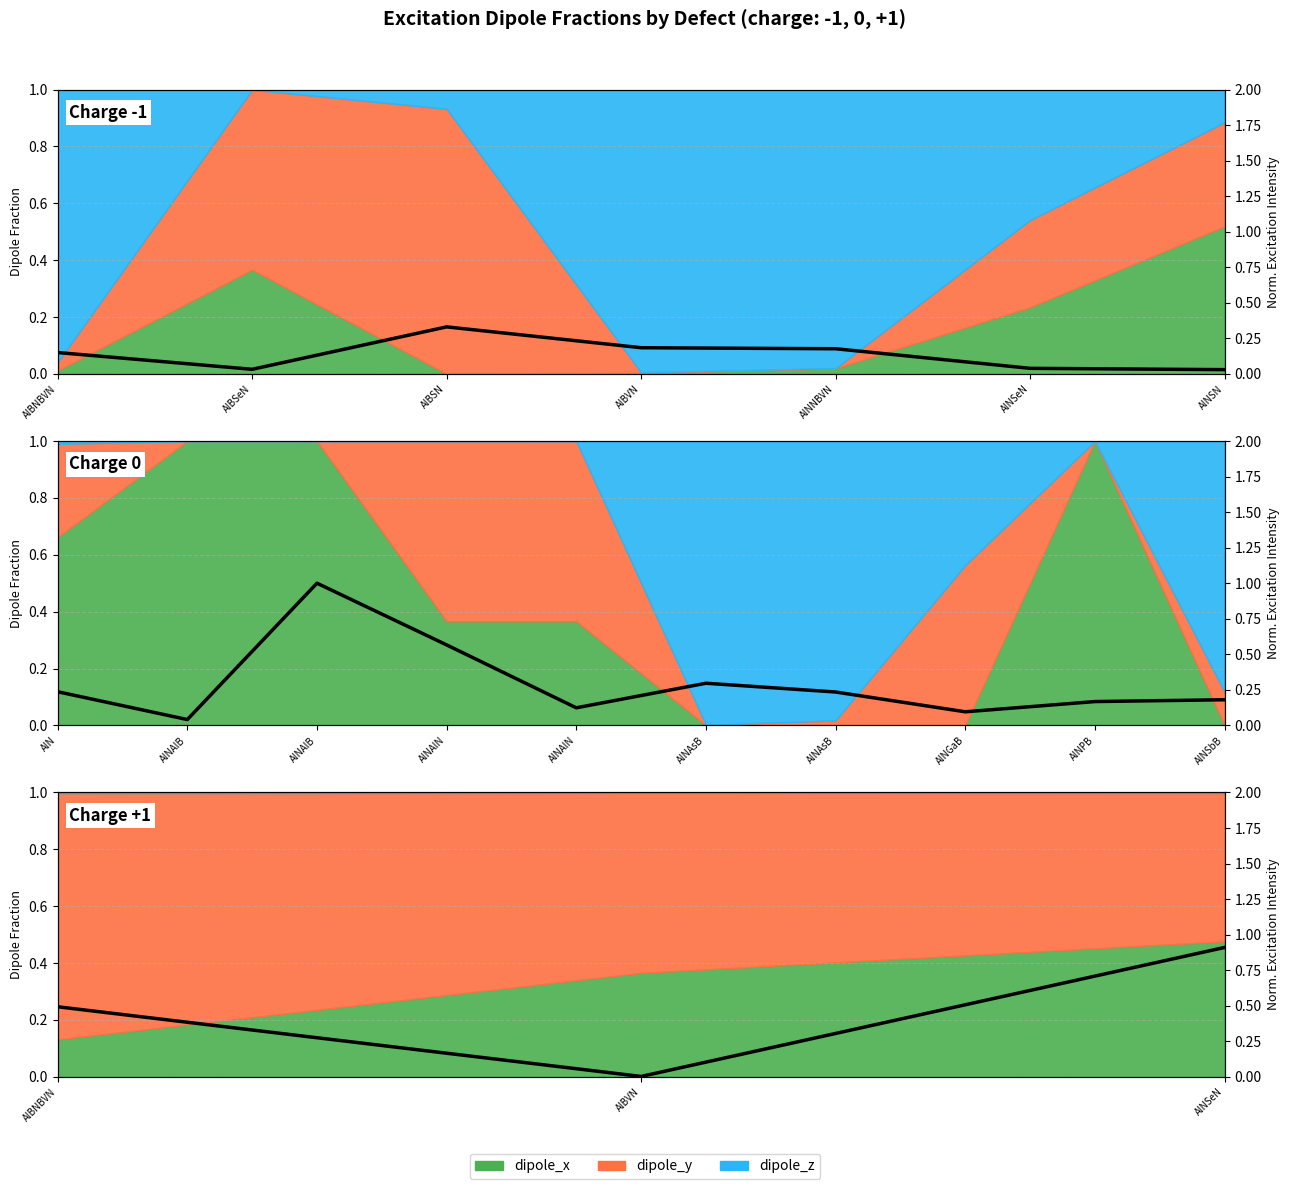

Is it true that the value at AlBNBVN is 0.5?

True